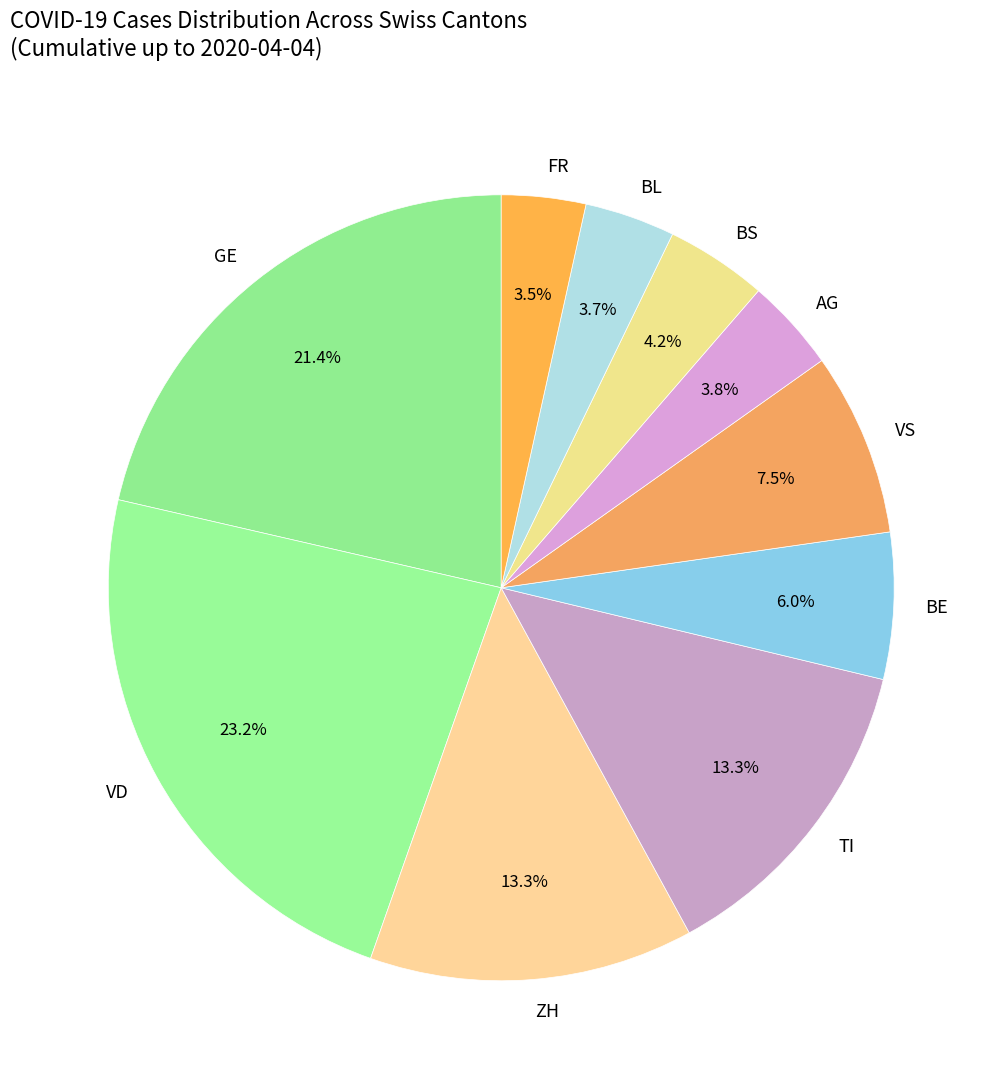

Does any single category account for the majority?

No